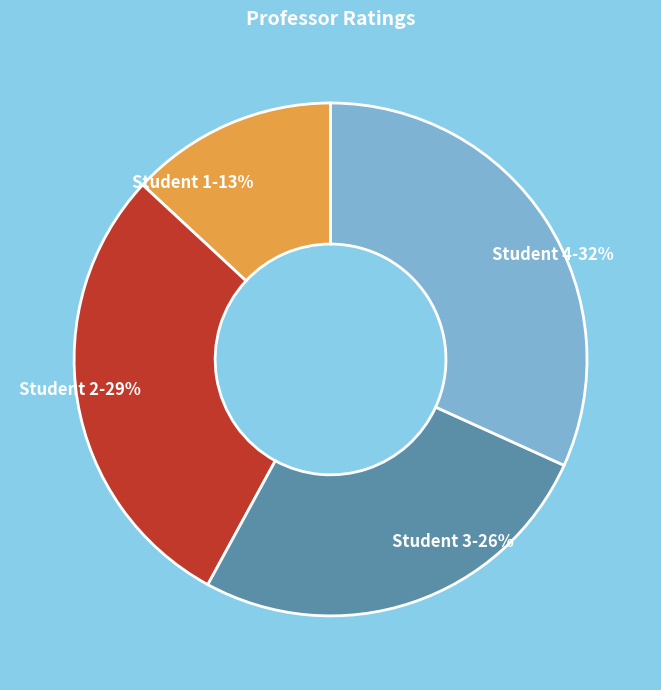

Which category has the biggest portion of the pie?

Student 4